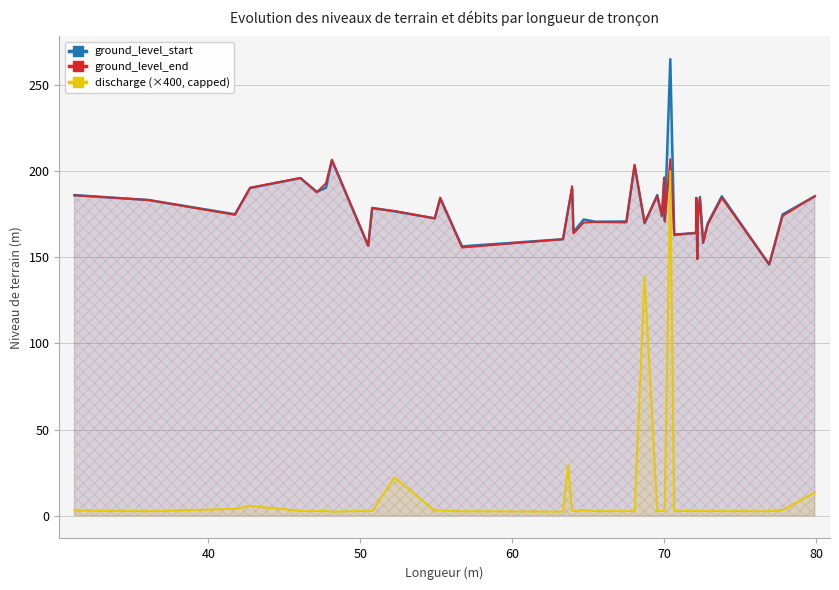

What is the maximum value shown in the chart?

265.0